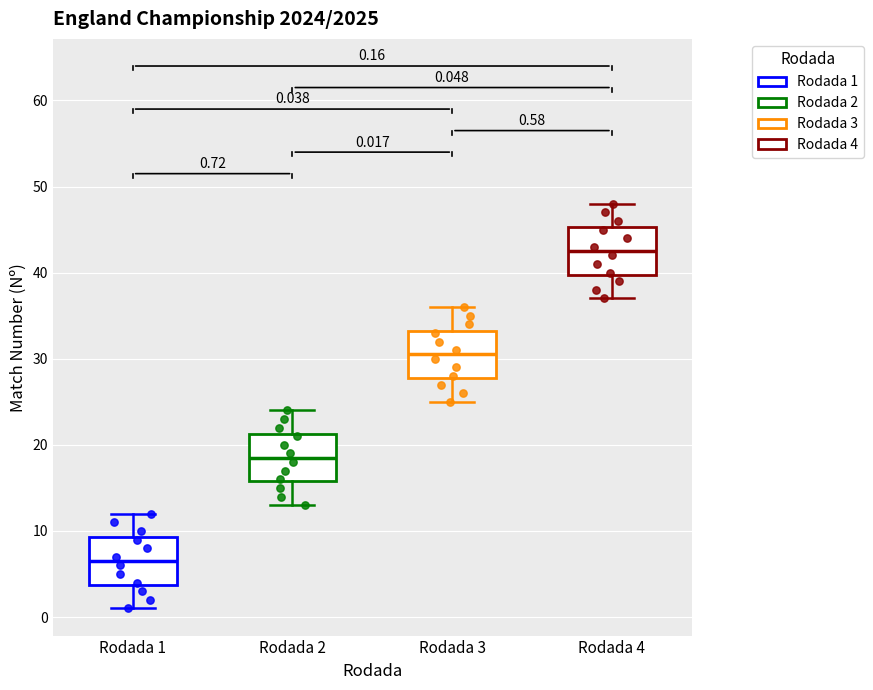

Which box's median line is the highest?

Rodada 4